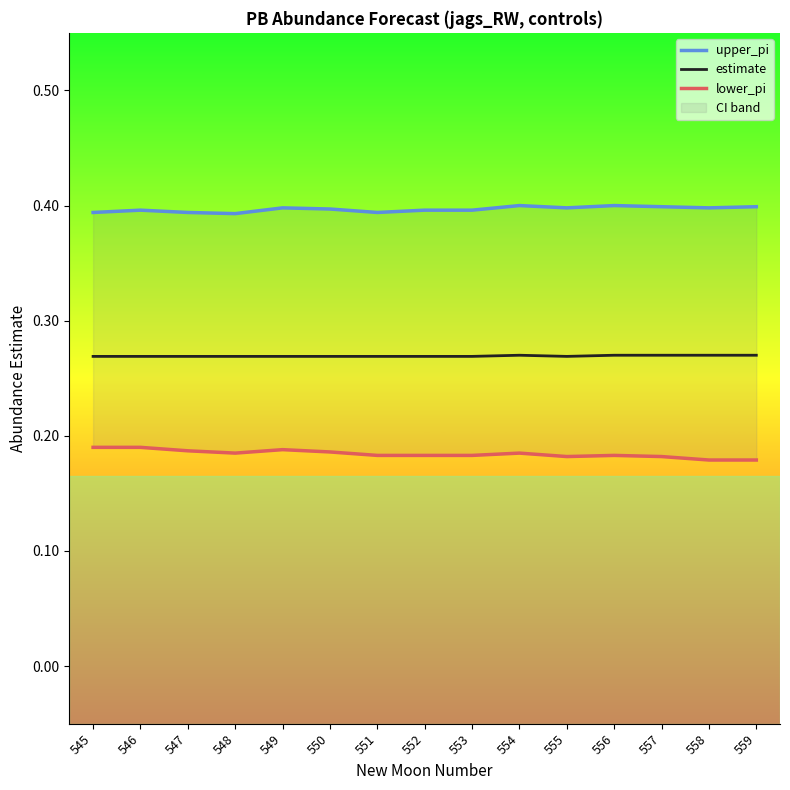

What is the sum of all lower_pi values?

2.8